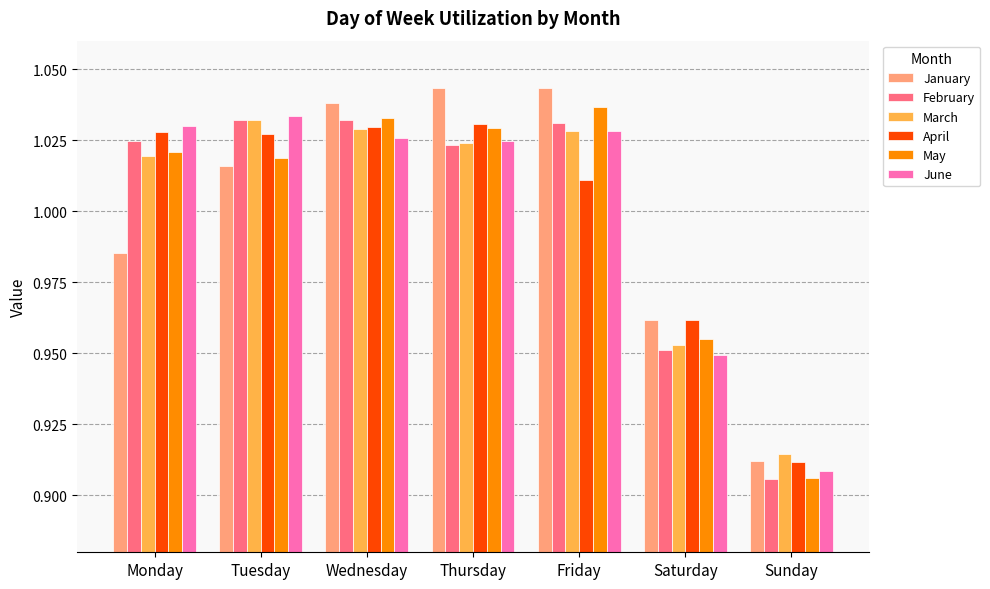

Is the value of February at Friday greater than the value of January at Friday?

No